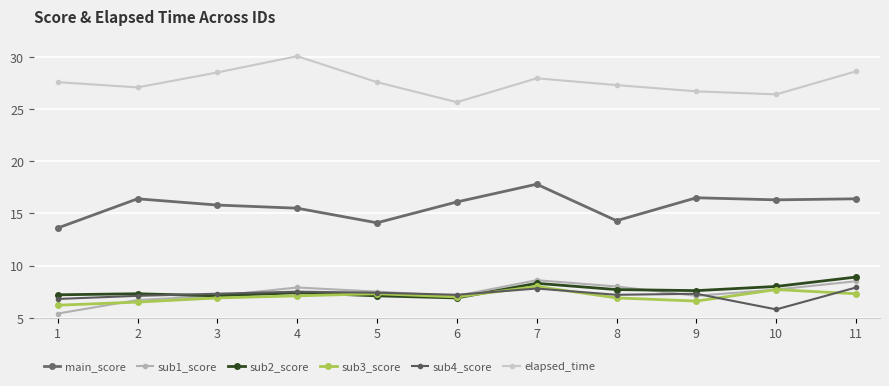

The value of sub1_score at 1 is 3.5. True or false?

False